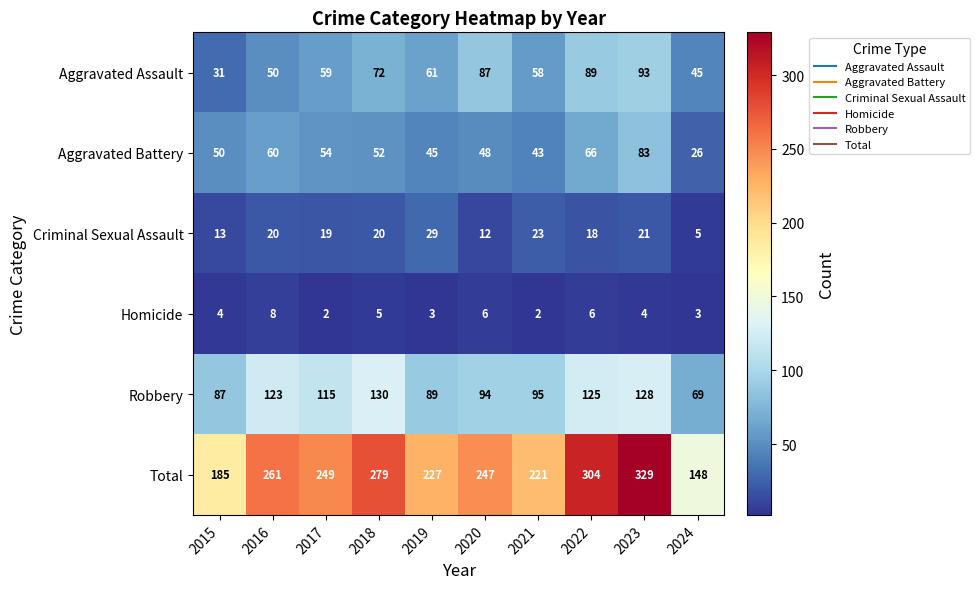

Between 2019 and 2023, which series saw the biggest shift?

Total